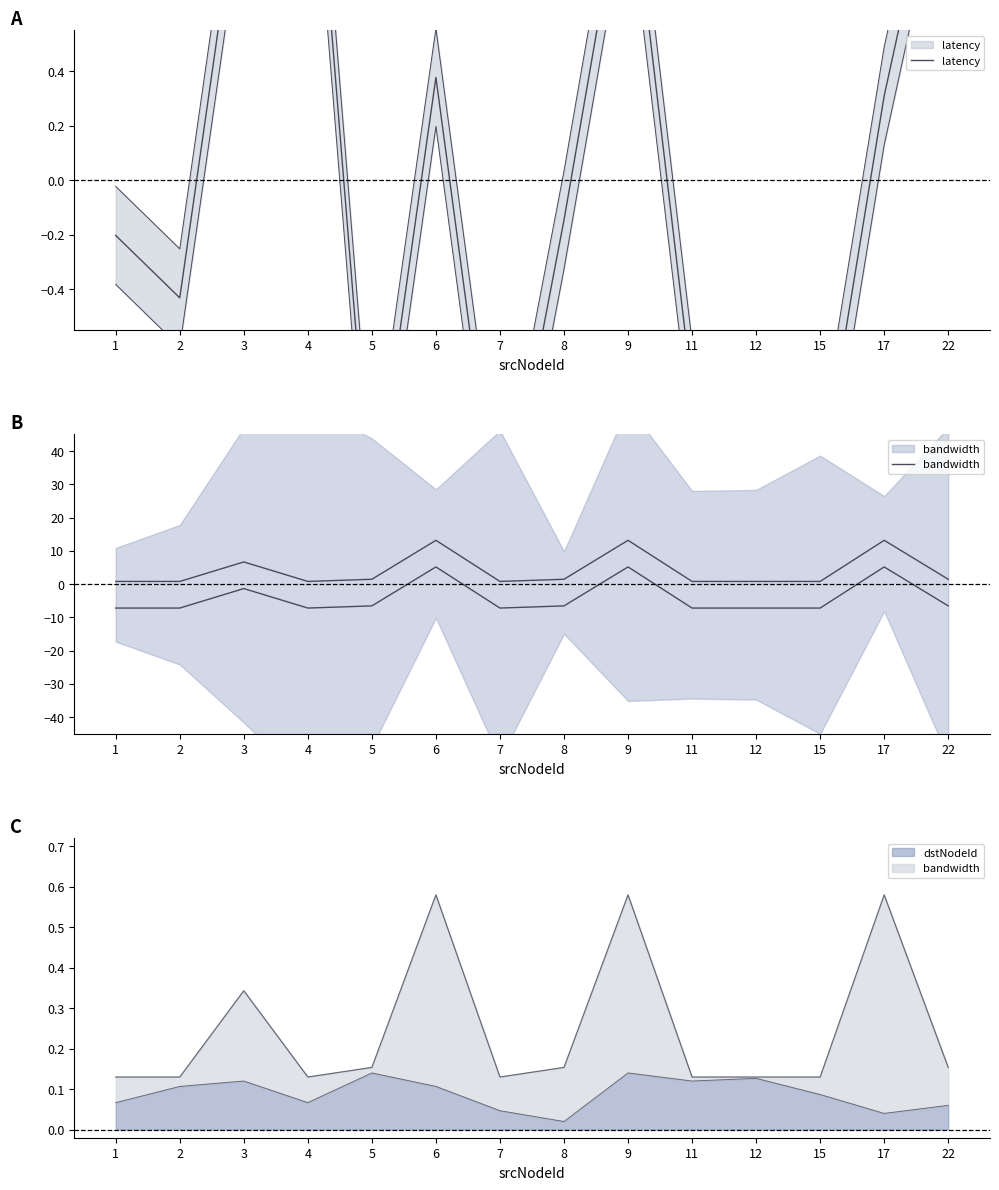

The bandwidth series shows 0.8 at 11. True or false?

True